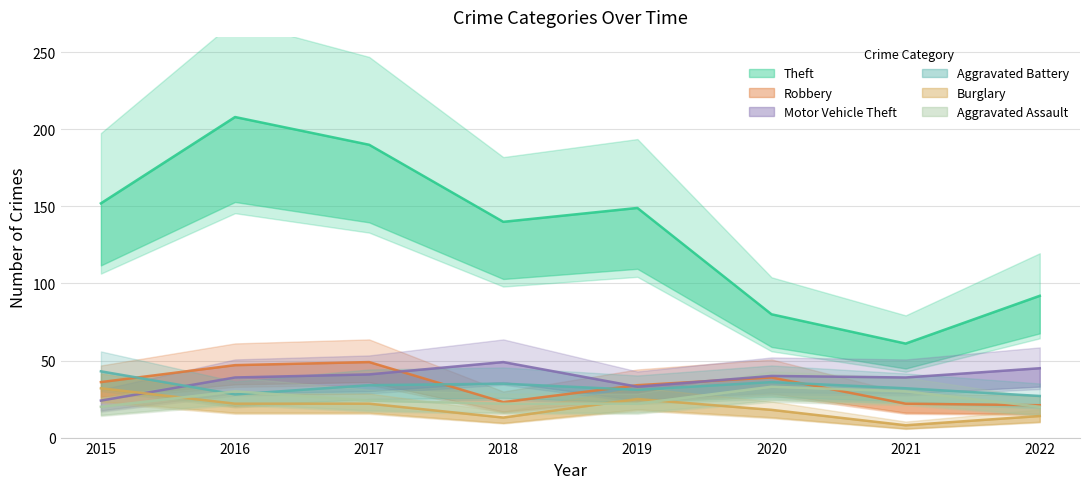

What is the difference between the Burglary values at 2018 and 2021?

5